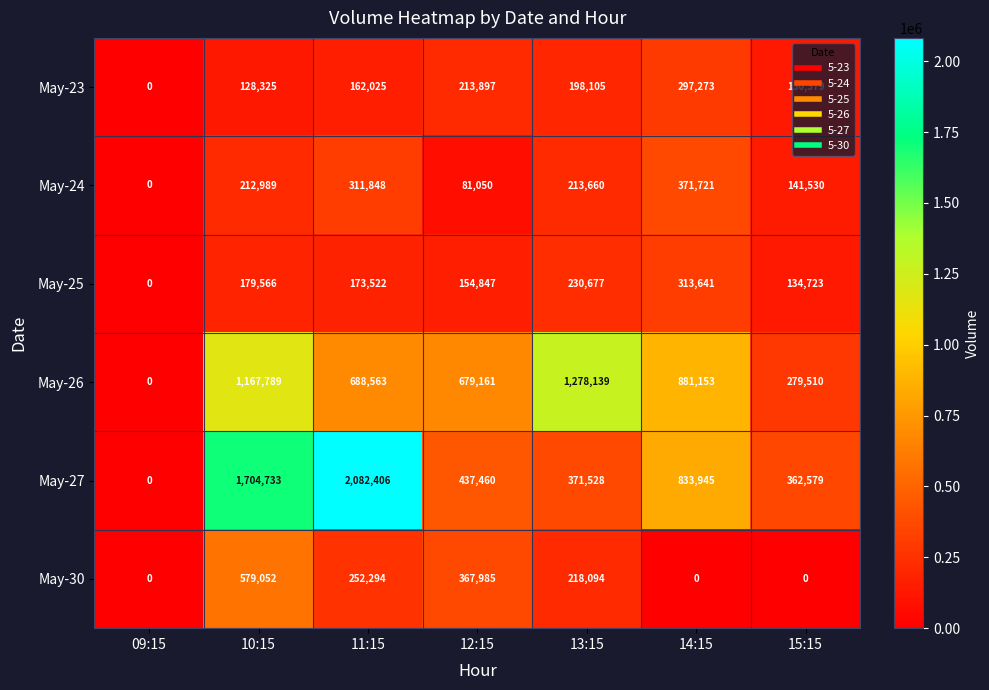

At which label does May-26 reach its peak?

13:15